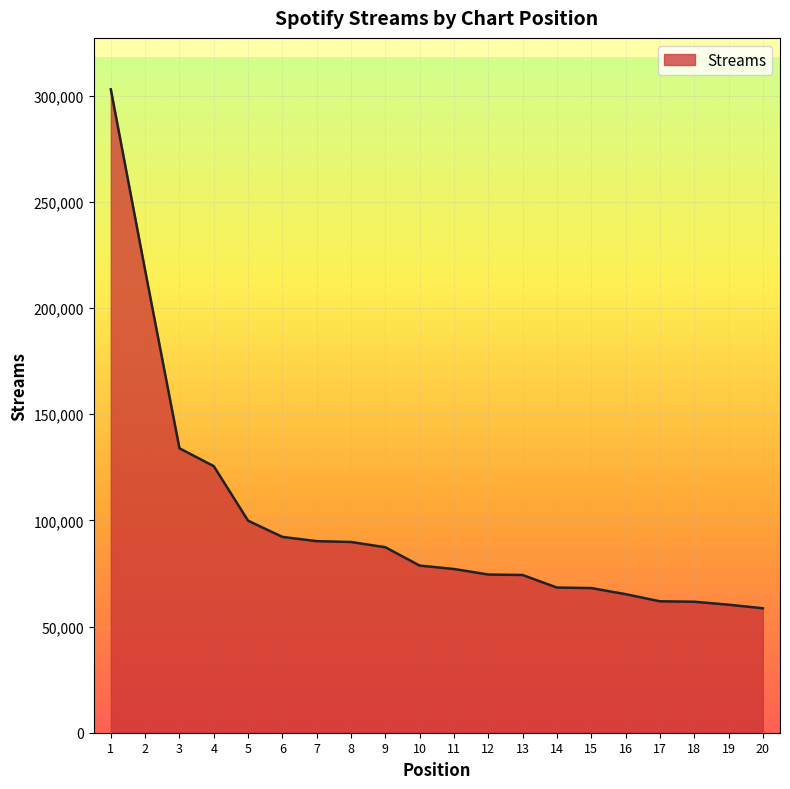

What is the change in value from 12 to 17?

-12606